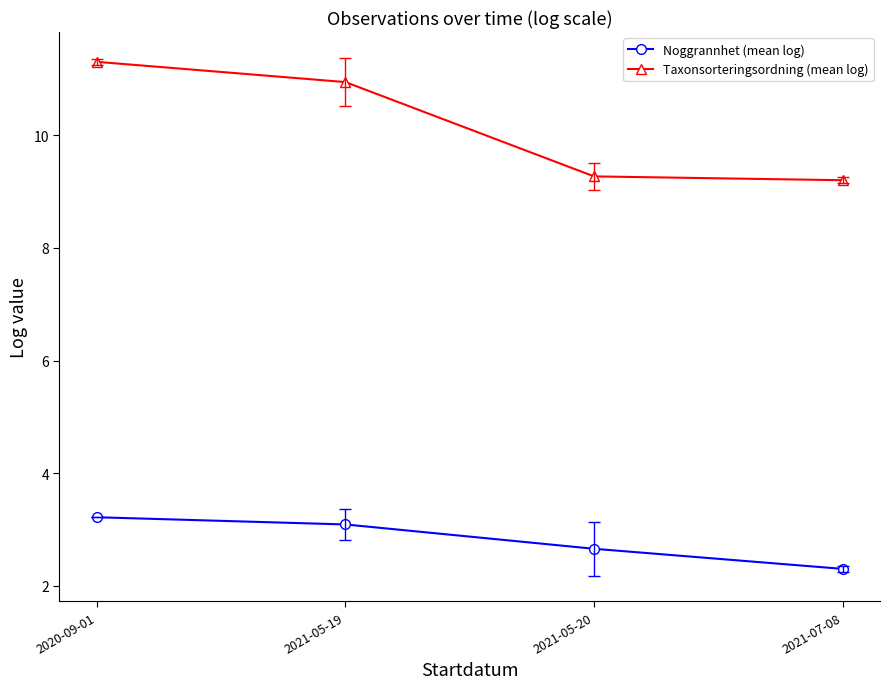

What is the label of the 2nd point from the left?

2021-05-19